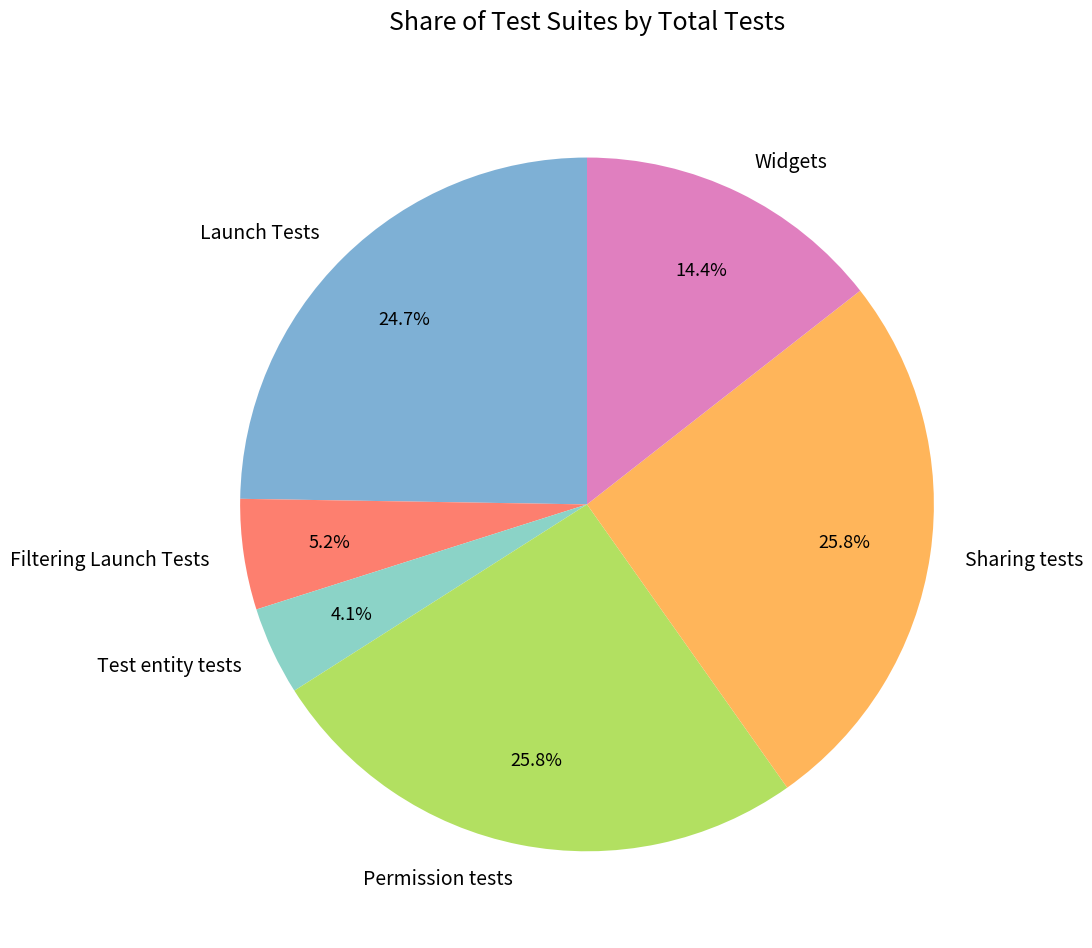

How many segments does this pie chart have?

6